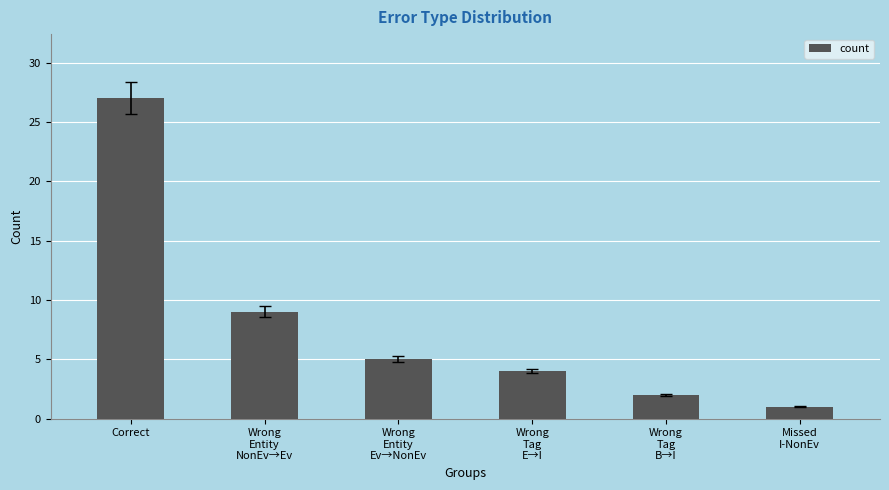

Reading right to left, what are all the values shown in this chart?

Missed
I-NonEv=1	Wrong
Tag
B→I=2	Wrong
Tag
E→I=4	Wrong
Entity
Ev→NonEv=5	Wrong
Entity
NonEv→Ev=9	Correct=27